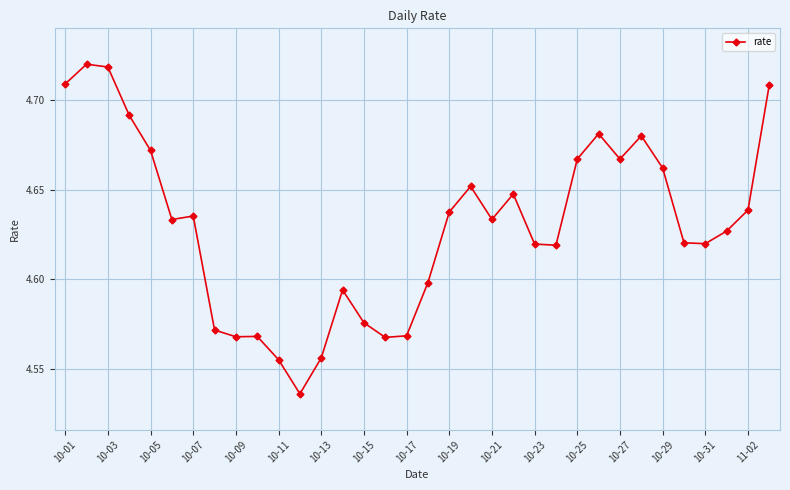

Does the chart display data point markers on the line(s)?

Yes